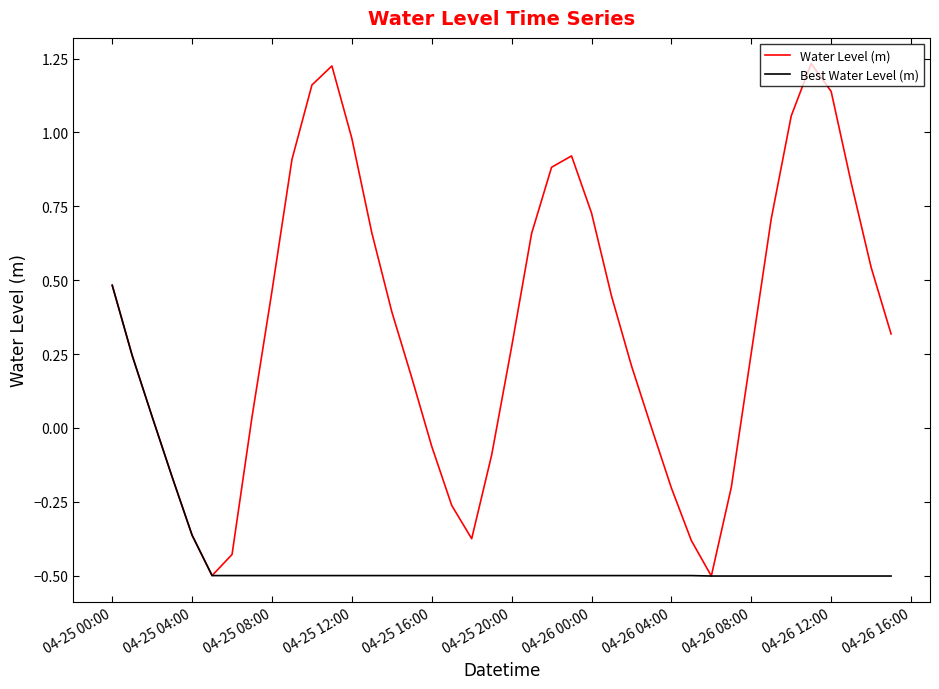

Which series has the widest spread of values?

Water Level (m)